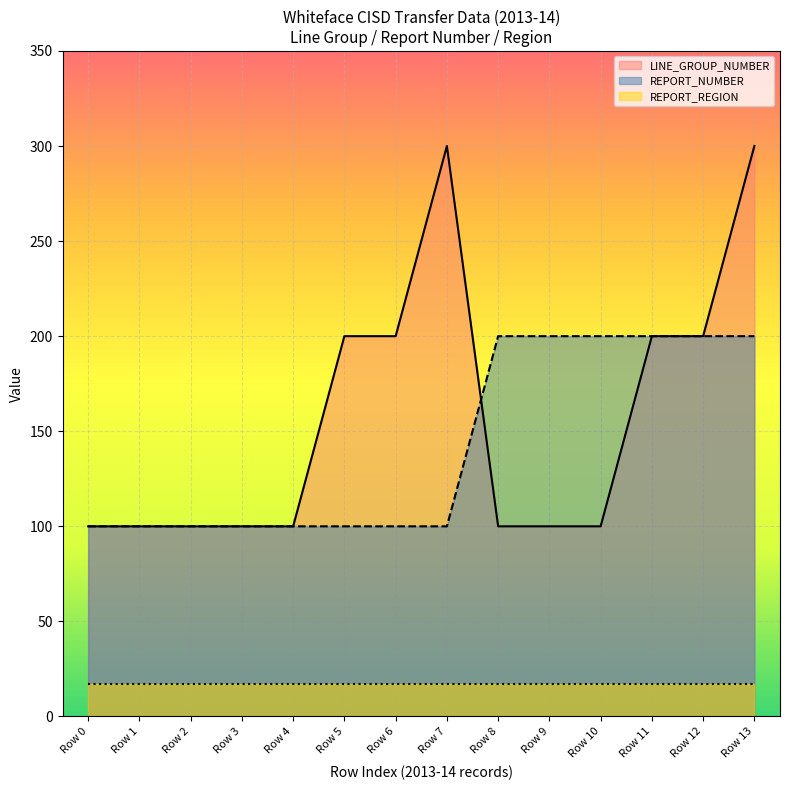

What value does the REPORT_NUMBER series have at Row 13?

200